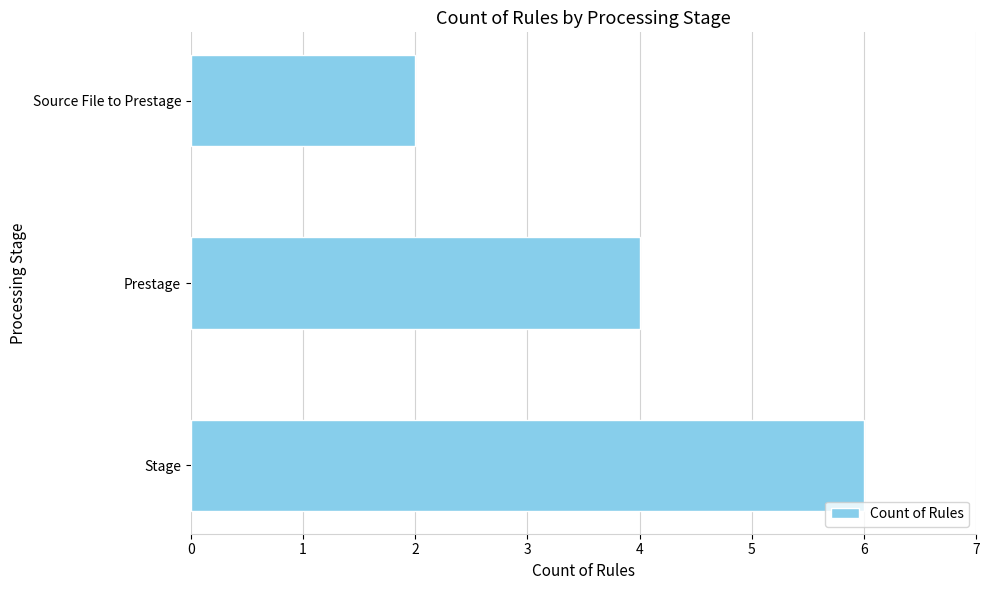

What is the change in value from Source File to Prestage to Prestage?

+2